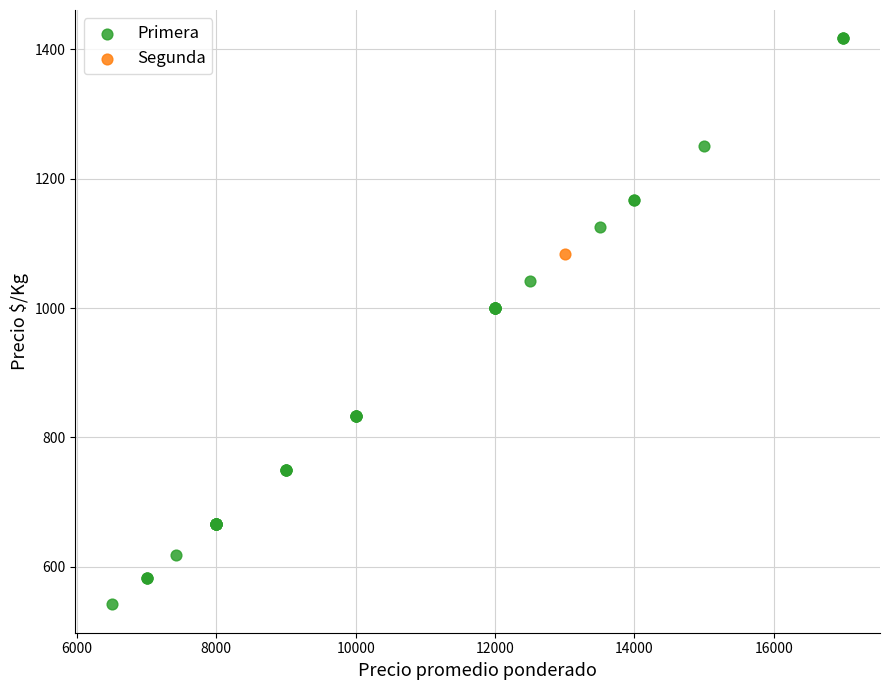

What are all the series names shown in the legend?

Primera, Segunda